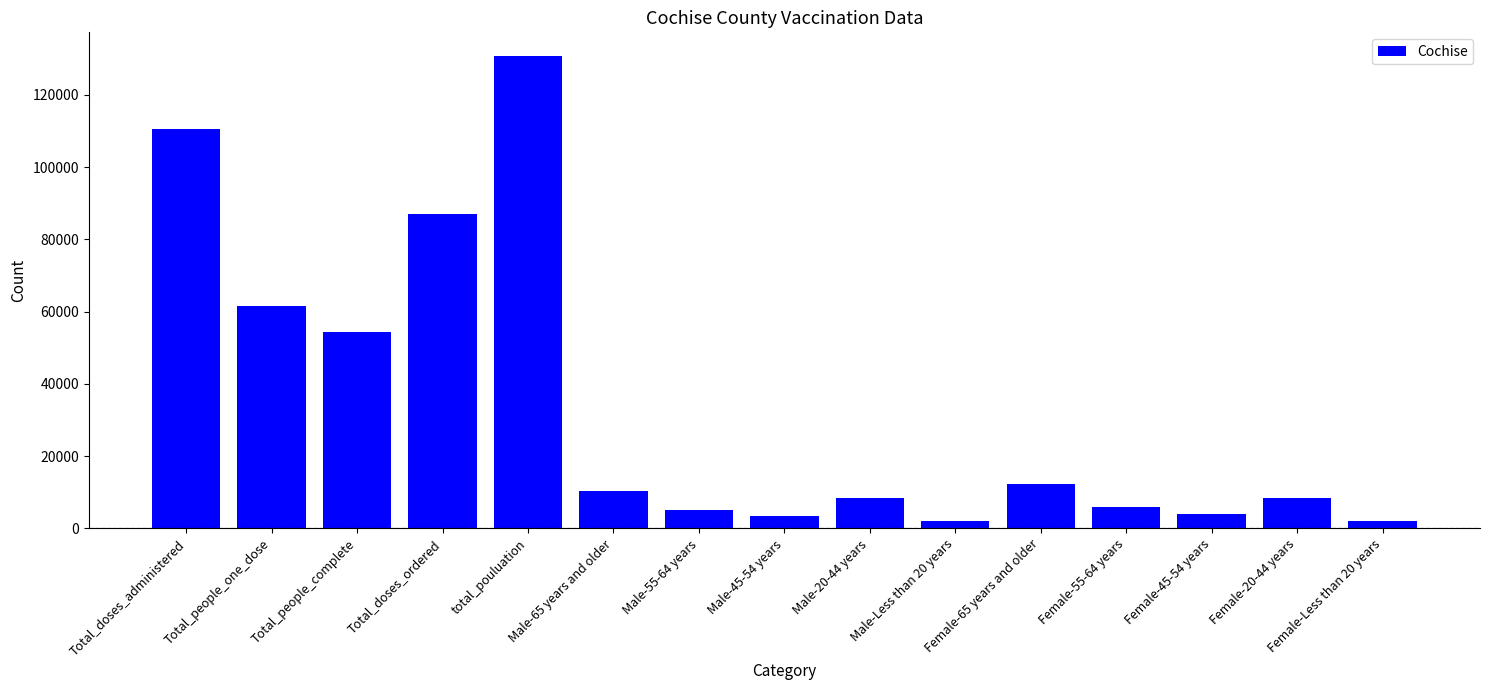

At which label is the value closest to 66337?

Total_people_one_dose